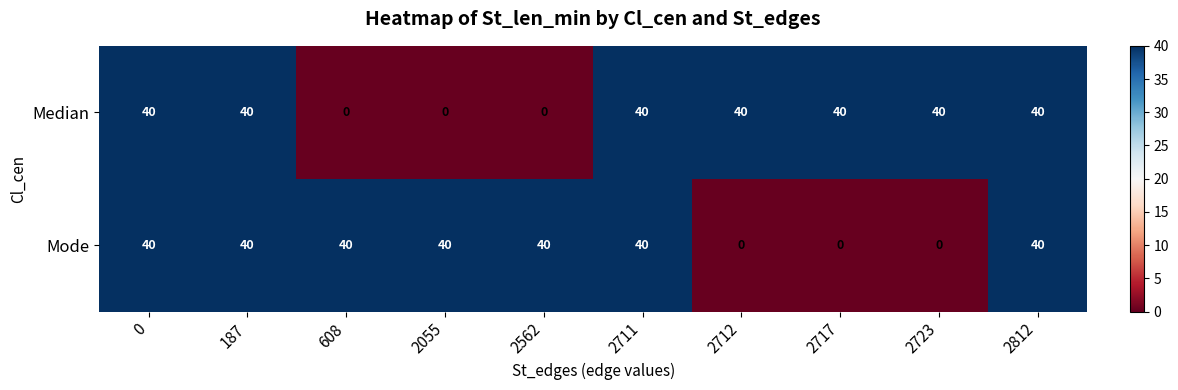

True or false: Median has a value of 12 at 2711.

False